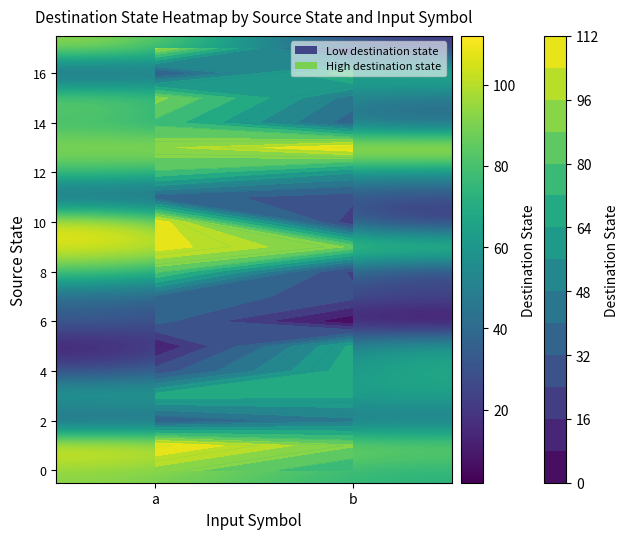

Count the number of data series in this chart.

18